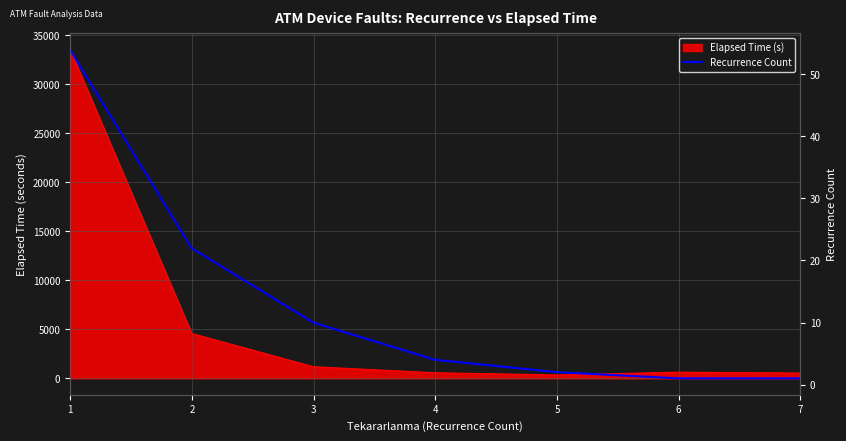

Reading right to left, extract all data points from this chart.

1	1	2	4	10	22	54